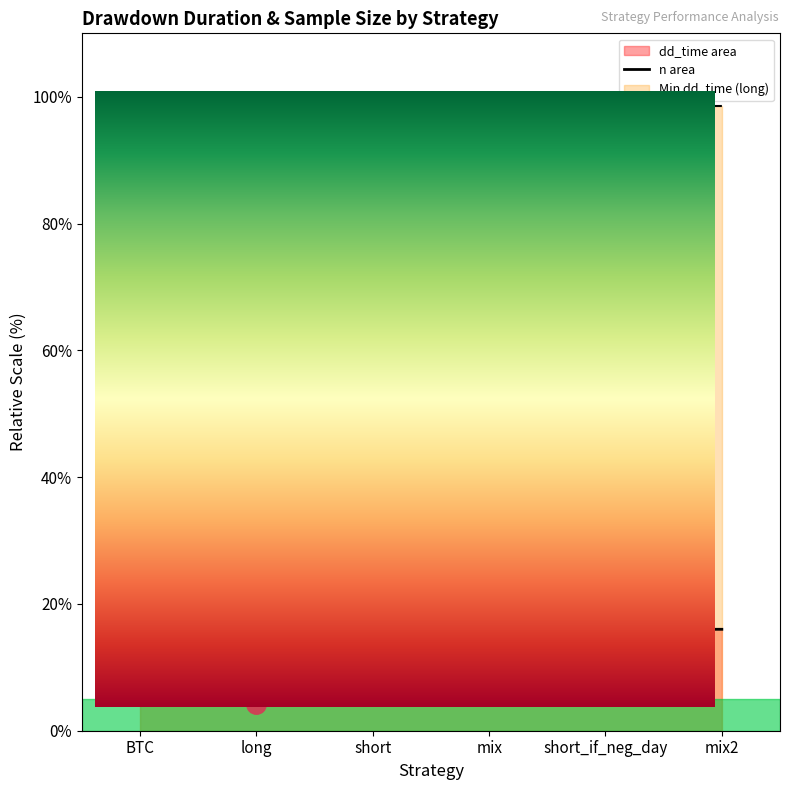

In dd_time line, how many points are lower than both neighbors (excluding endpoints)?

1